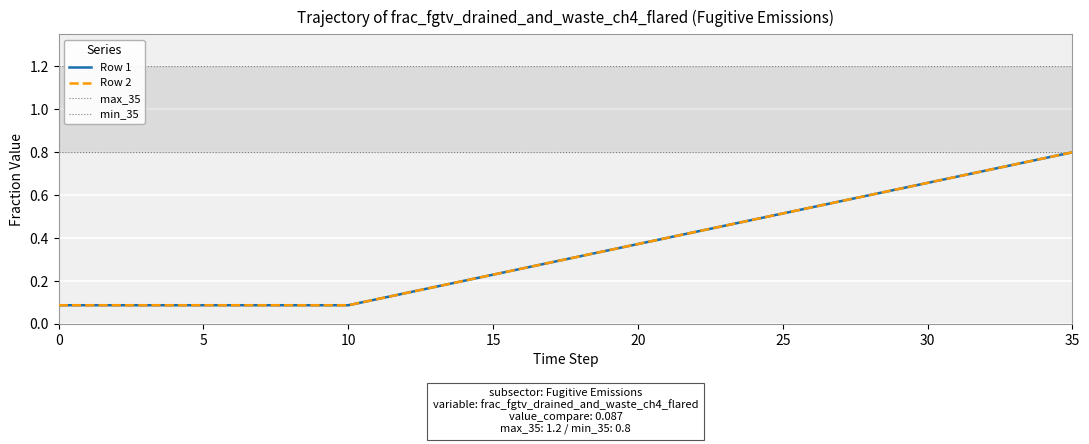

Which series changed the most between 10 and 21?

Row 1